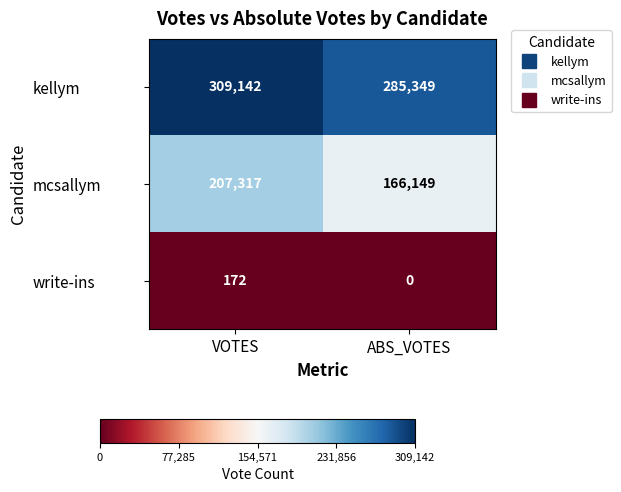

Count the number of categories in the chart.

2